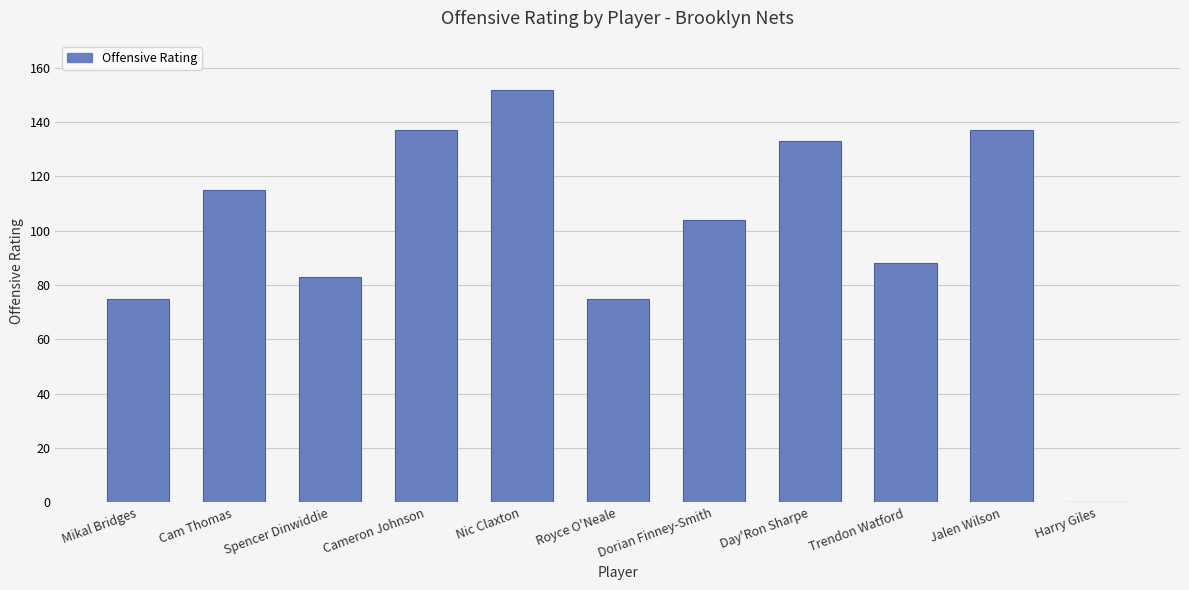

Between Harry Giles and Dorian Finney-Smith, which is larger?

Dorian Finney-Smith